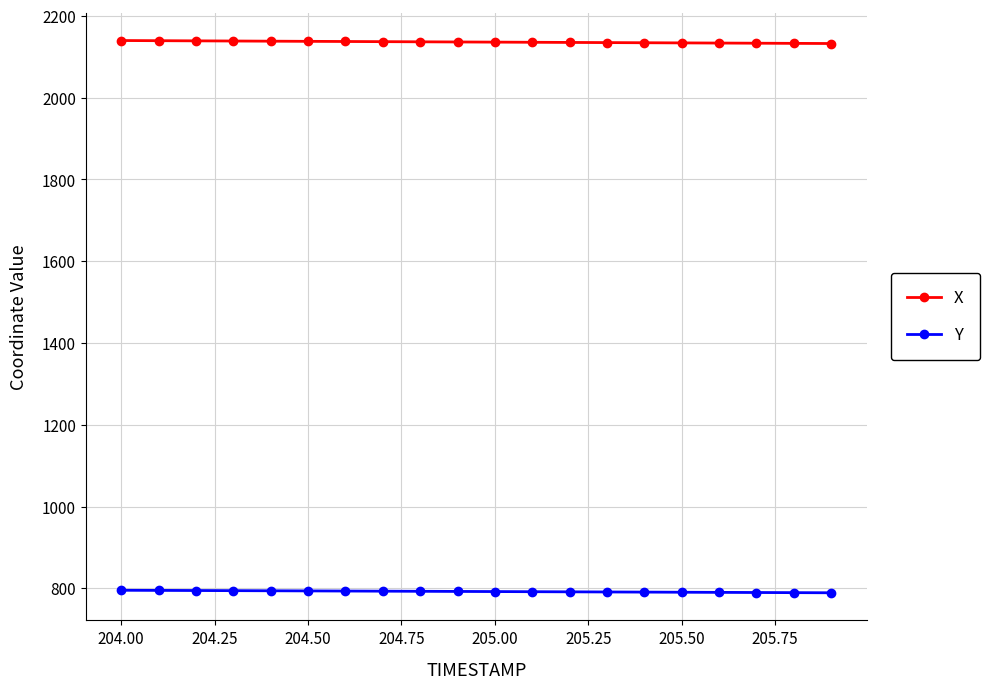

What is the average value of the Y series?

792.2